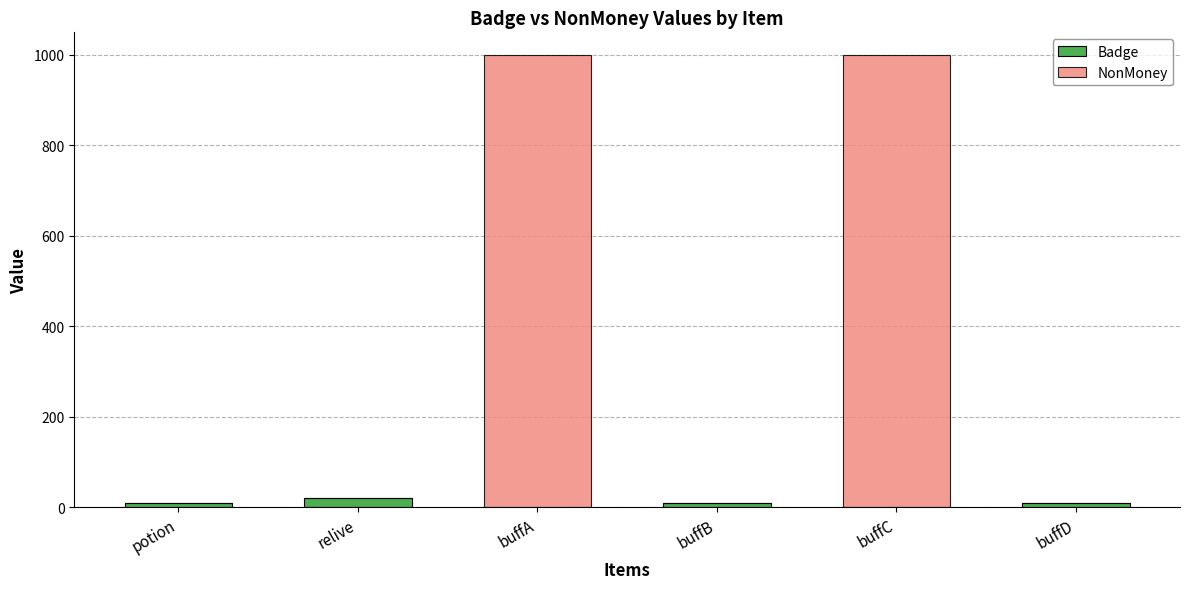

How many series are shown in this chart?

2